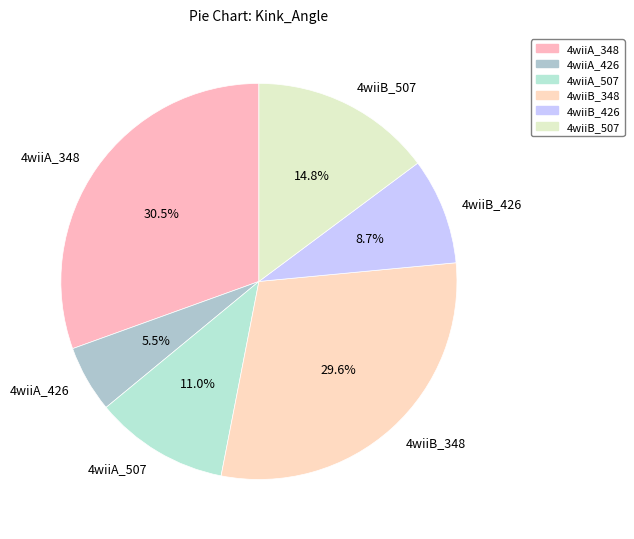

Which has a higher value, 4wiiB_507 or 4wiiB_426?

4wiiB_507